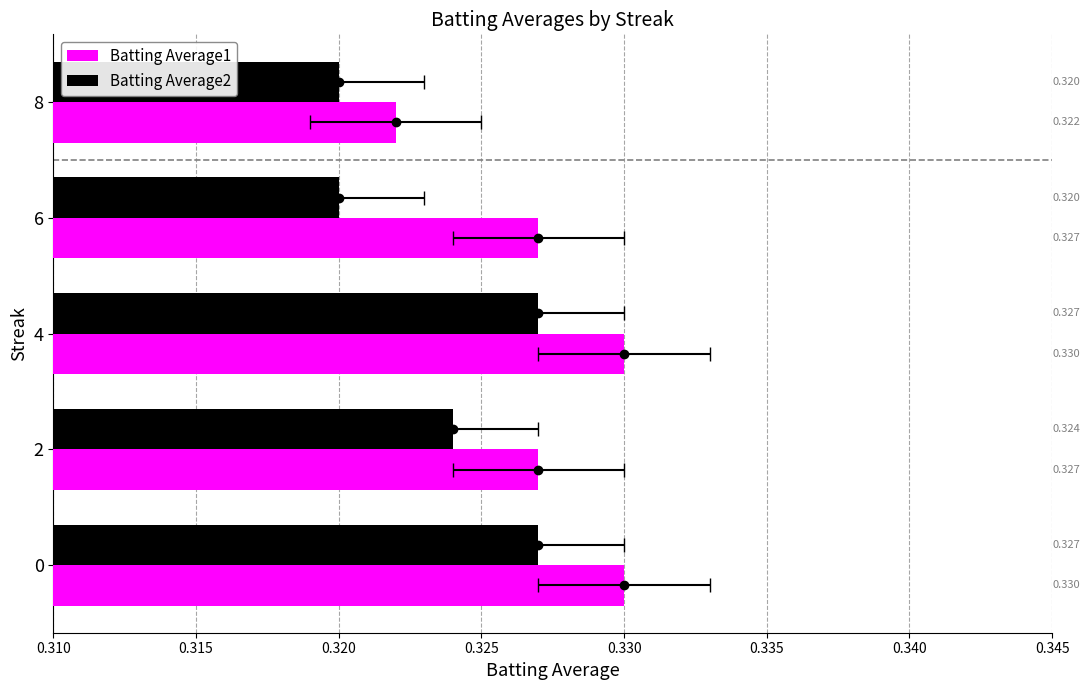

How many bars are there in each group?

2